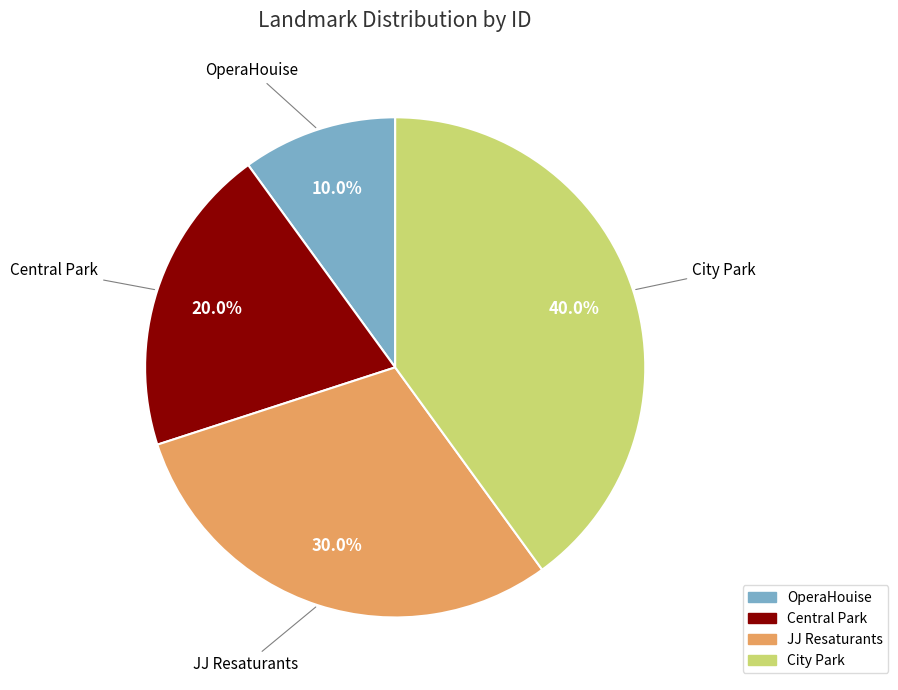

Count the number of slices in the pie.

4